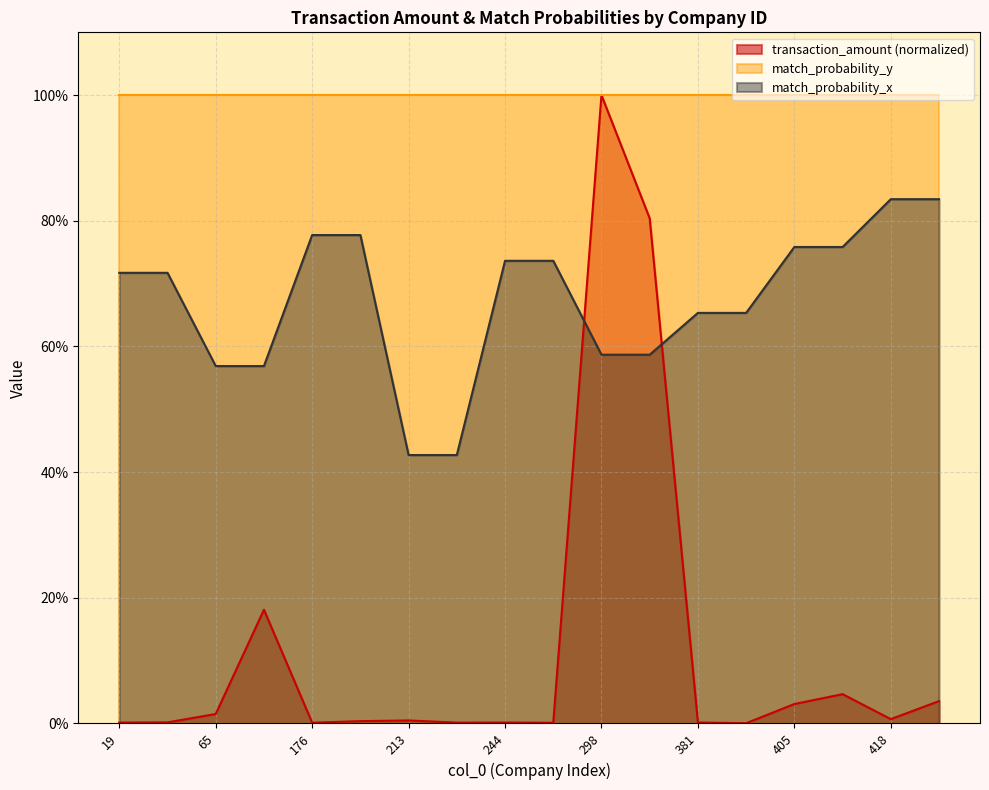

Between 19 and 176, which is larger?

176